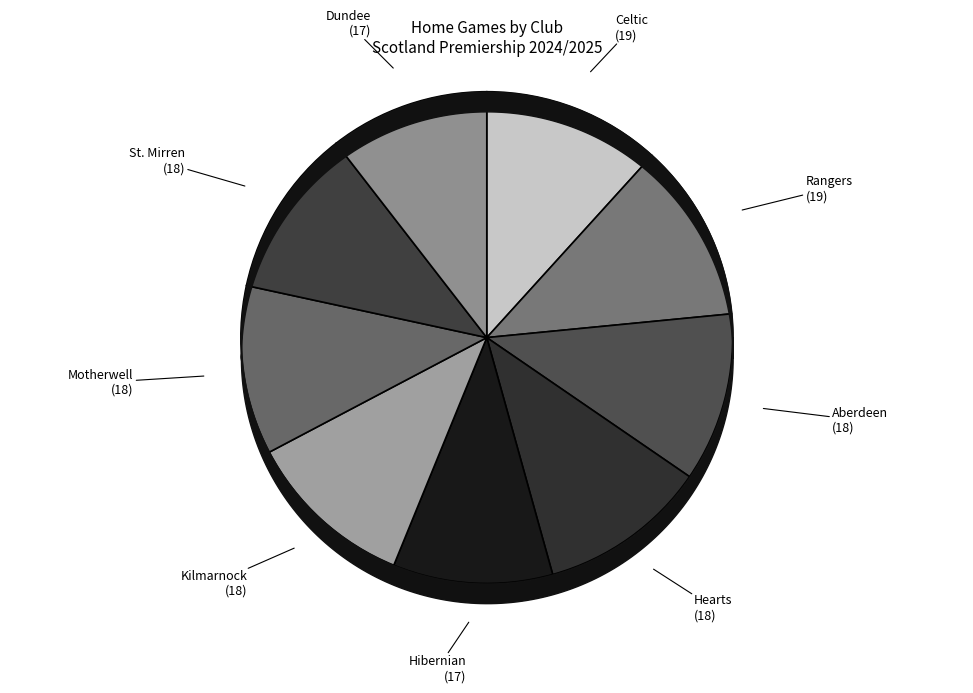

What portion of the pie excludes Kilmarnock?

88.9%